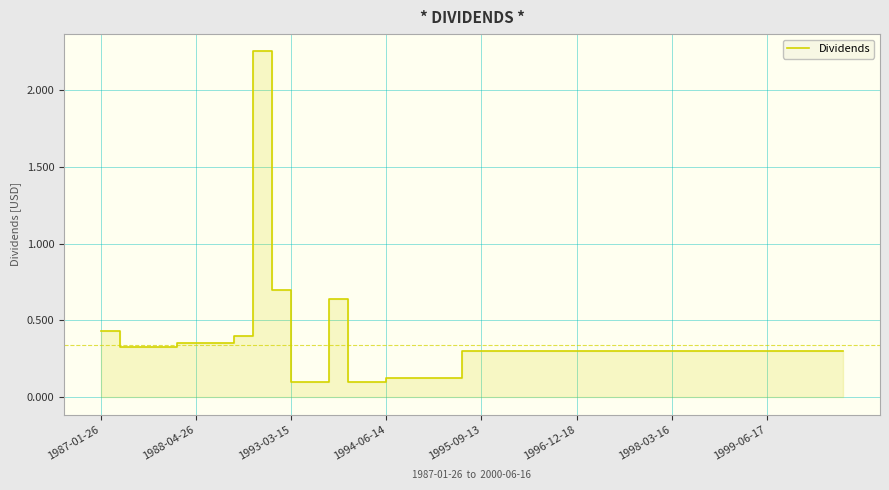

What is the sum of the values at 26 and 14?

0.4